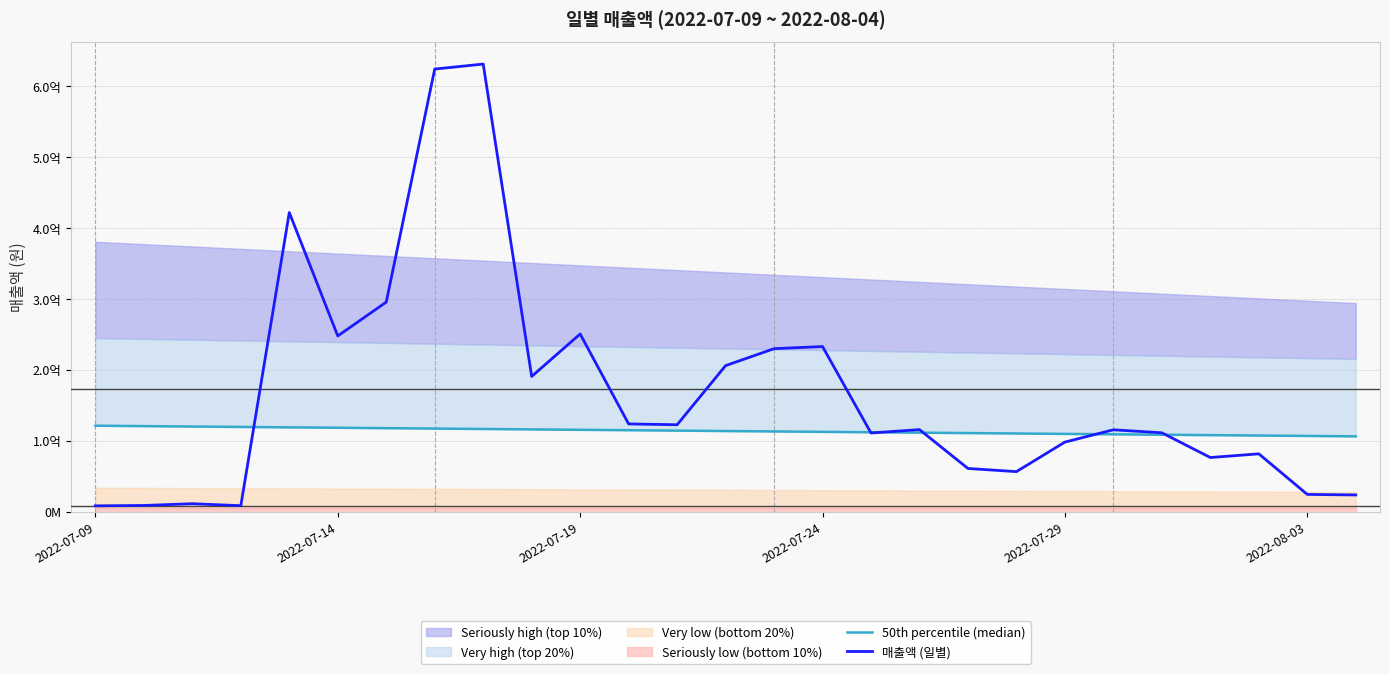

How many data points does each series have?

27